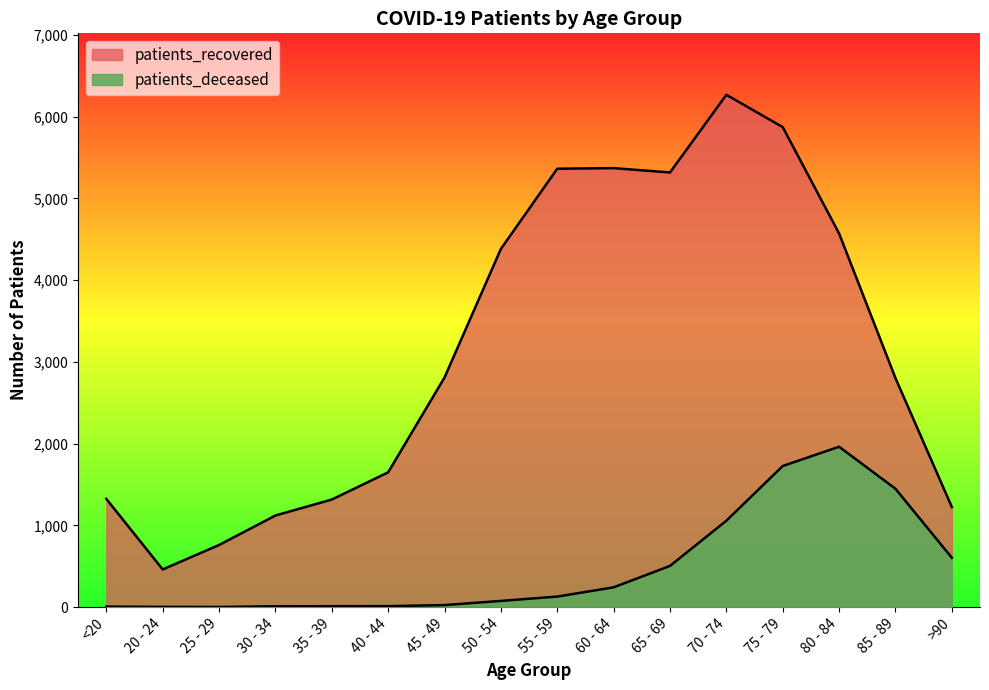

Which label corresponds to the largest value in the chart?

70 - 74